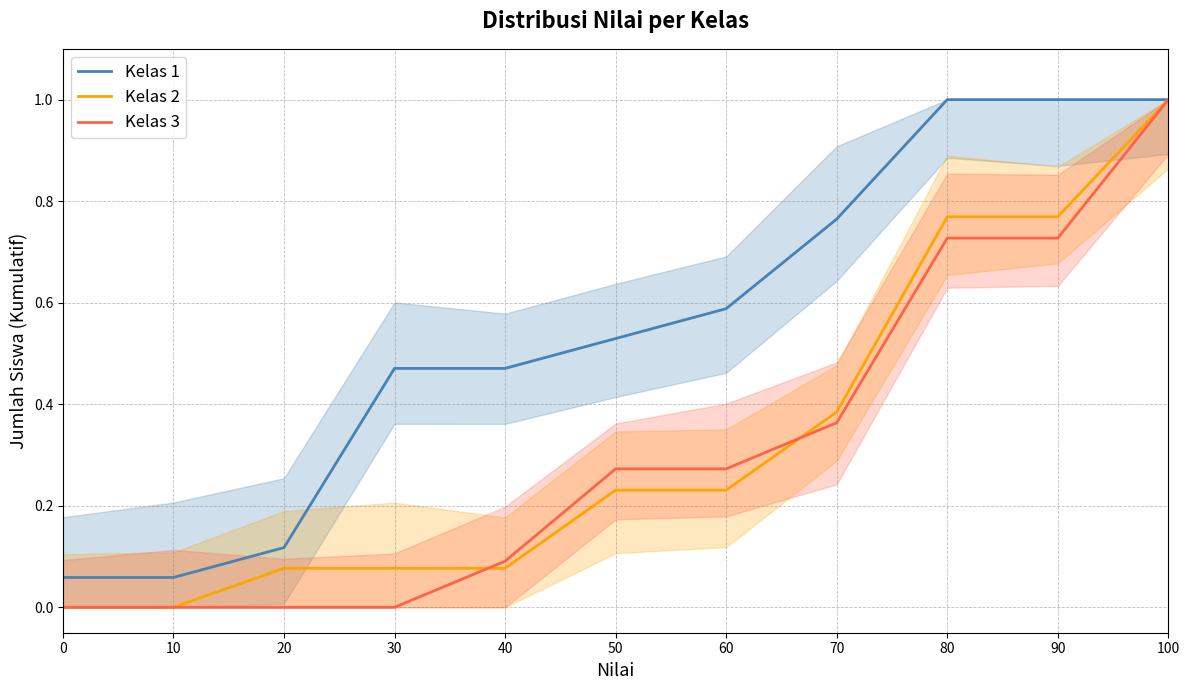

Does the chart have visible grid lines?

Yes